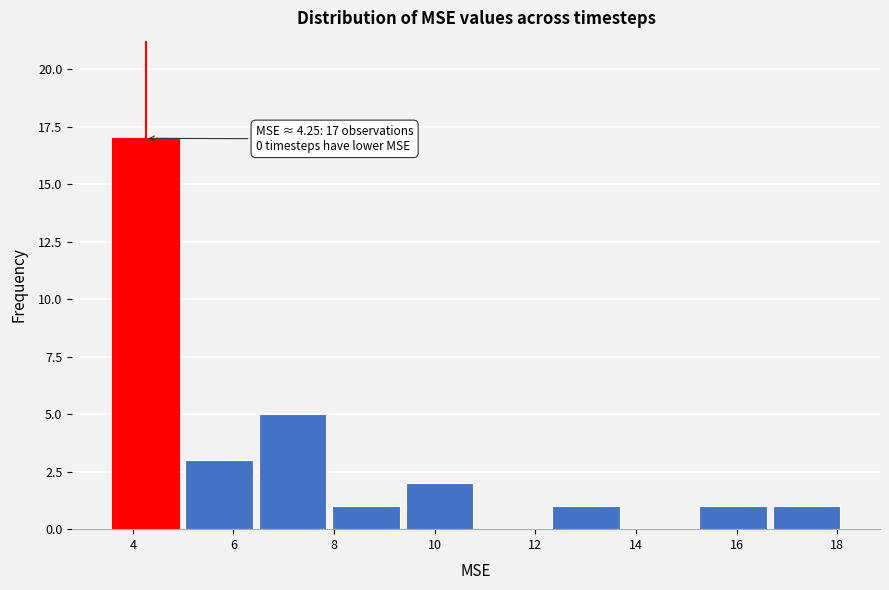

Which range on the x-axis has the tallest bar?

3.6 to 5.0